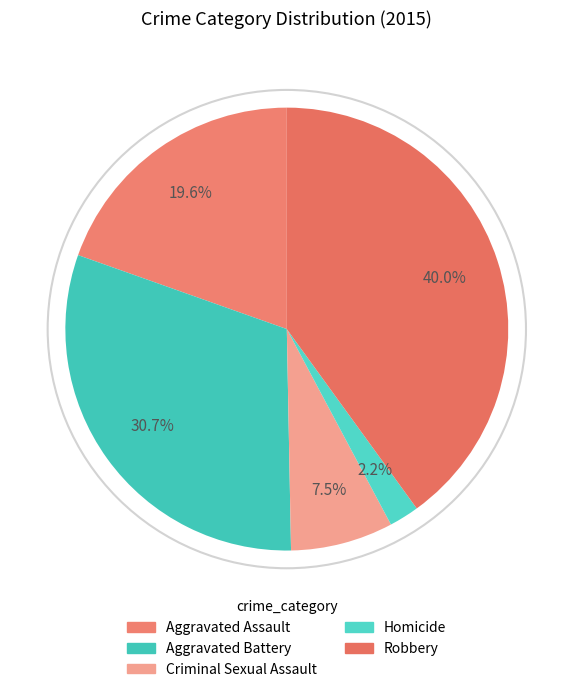

To the nearest percent, what percentage of the pie is Criminal Sexual Assault?

7%